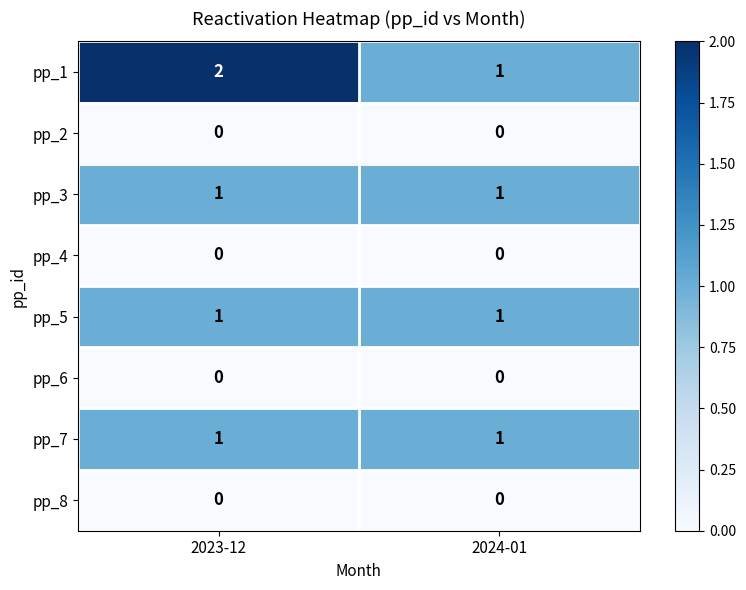

Between 2023-12 and 2024-01, which series saw the biggest shift?

pp_1